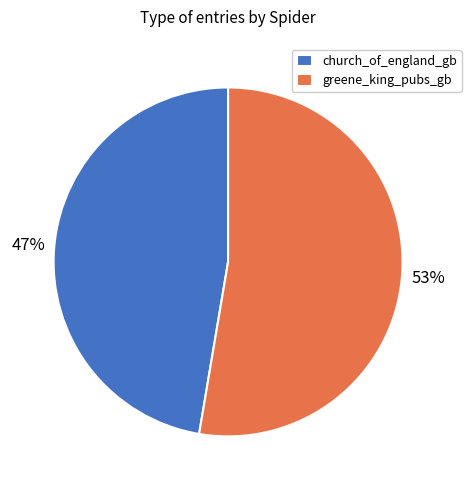

The greene_king_pubs_gb slice represents 53% of the pie. True or false?

True